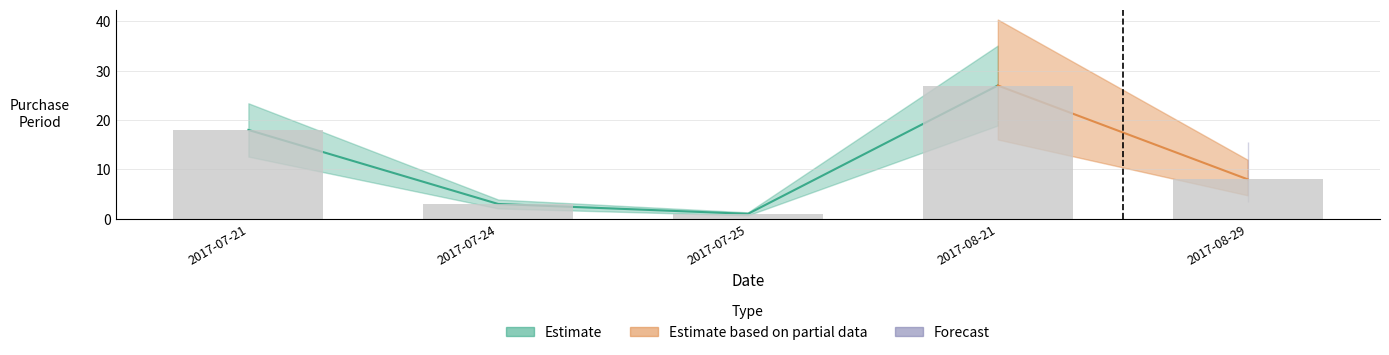

Between 2017-08-29 and 2017-07-25, which is larger?

2017-08-29